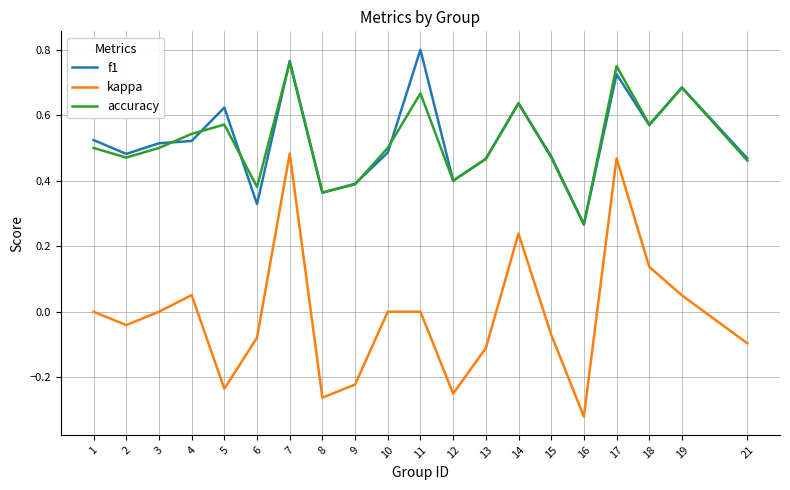

Which series has the widest spread of values?

kappa